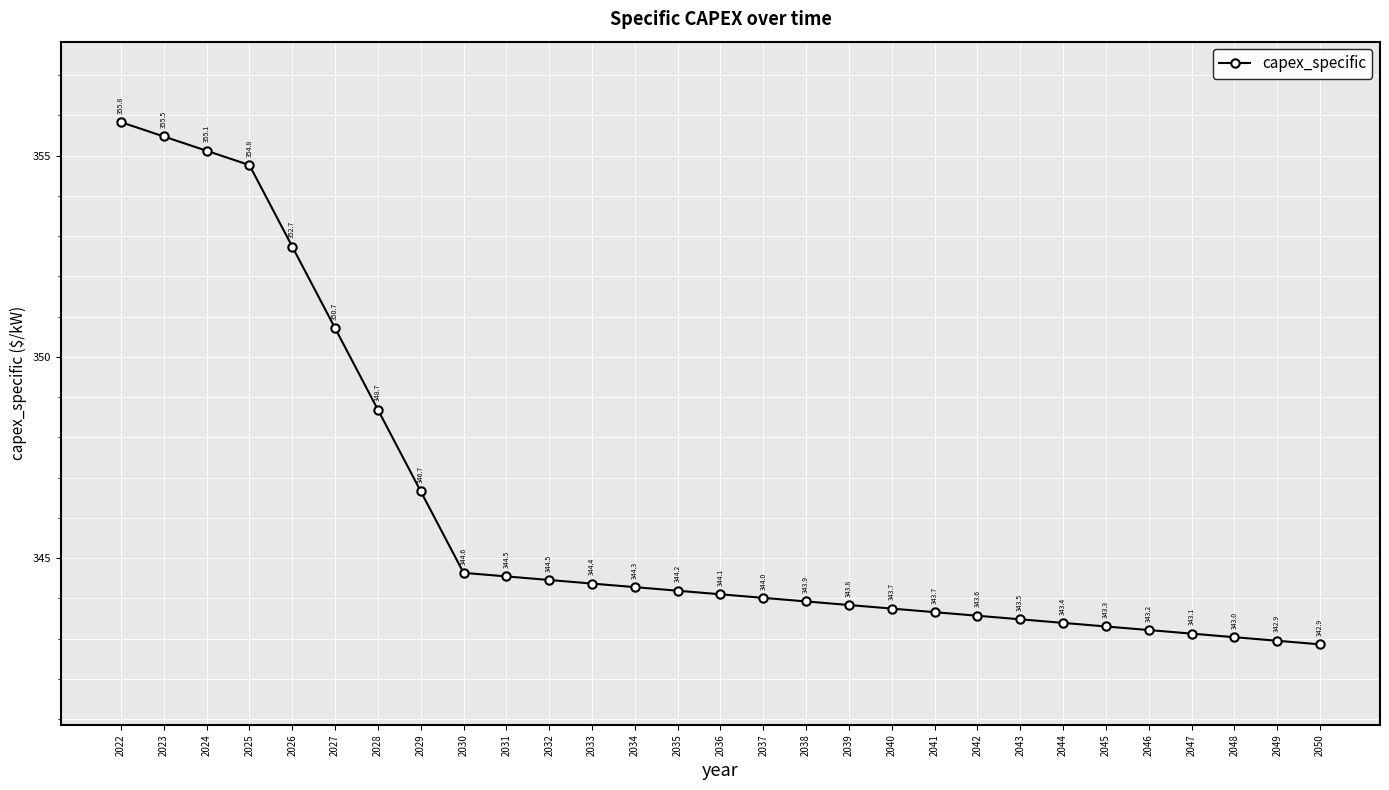

What is the maximum value shown in the chart?

355.8